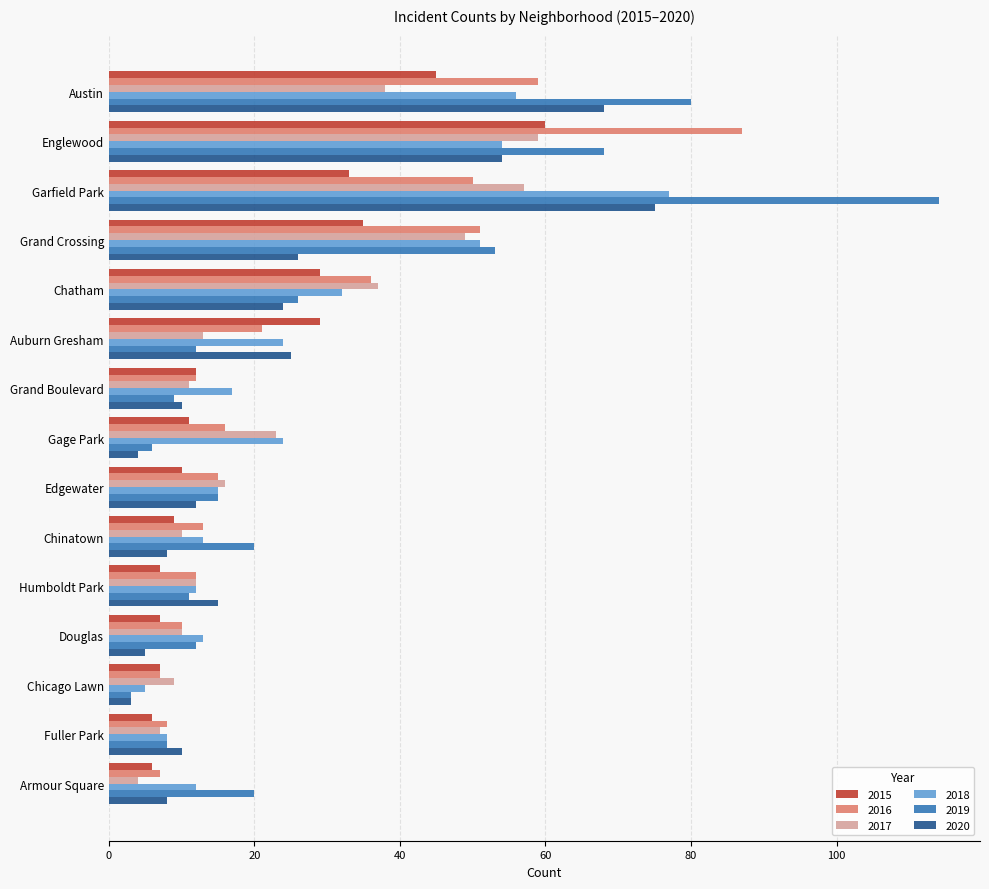

What is the difference between the maximum and minimum values in the 2017 series?

55